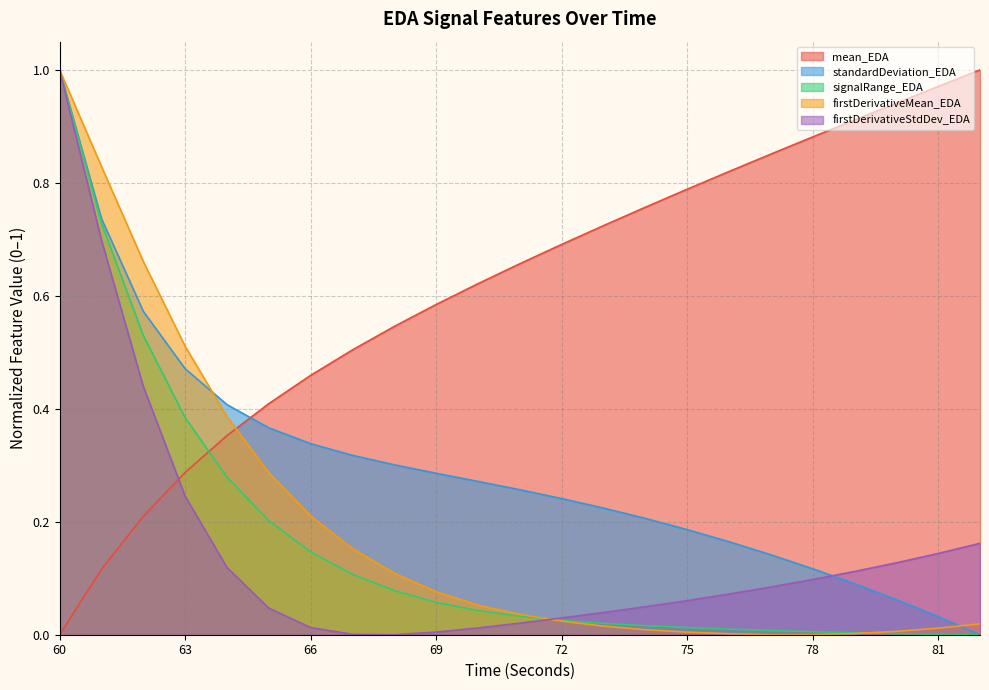

Reading left to right, list all the values displayed in this chart.

mean_EDA: 0.0	0.1	0.2	0.3	0.4	0.4	0.5	0.5	0.5	0.6	0.6	0.7	0.7	0.7	0.8	0.8	0.8	0.9	0.9	0.9	0.9	1.0	1.0
standardDeviation_EDA: 1.0	0.7	0.6	0.5	0.4	0.4	0.3	0.3	0.3	0.3	0.3	0.3	0.2	0.2	0.2	0.2	0.2	0.1	0.1	0.1	0.1	0.0	0.0
signalRange_EDA: 1.0	0.7	0.5	0.4	0.3	0.2	0.1	0.1	0.1	0.1	0.0	0.0	0.0	0.0	0.0	0.0	0.0	0.0	0.0	0.0	0.0	0.0	0.0
firstDerivativeMean_EDA: 1.0	0.8	0.7	0.5	0.4	0.3	0.2	0.2	0.1	0.1	0.1	0.0	0.0	0.0	0.0	0.0	0.0	0.0	0.0	0.0	0.0	0.0	0.0
firstDerivativeStdDev_EDA: 1.0	0.7	0.4	0.2	0.1	0.0	0.0	0.0	0.0	0.0	0.0	0.0	0.0	0.0	0.0	0.1	0.1	0.1	0.1	0.1	0.1	0.1	0.2